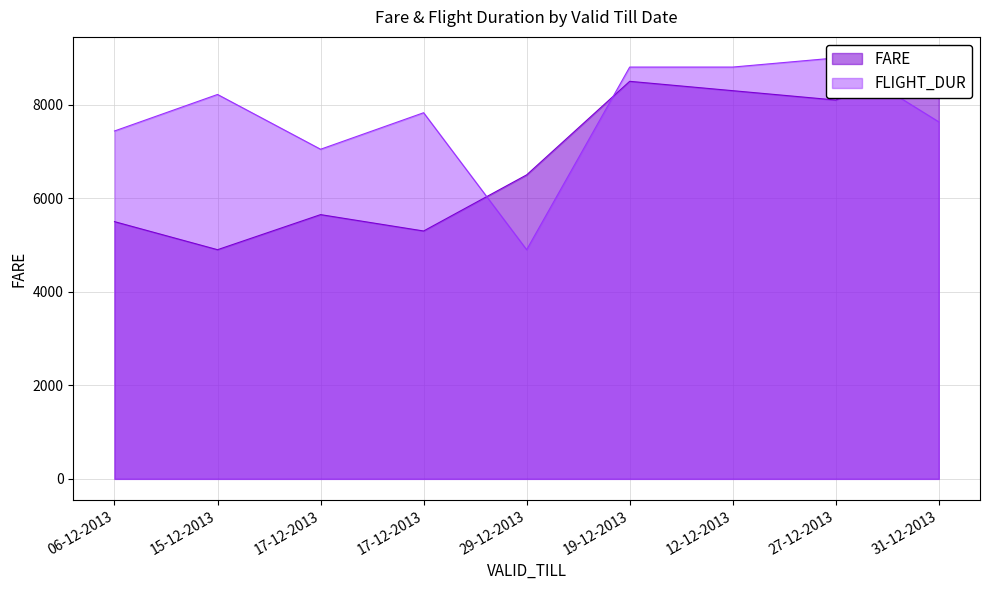

Between which two adjacent categories do FLIGHT_DUR and FARE first intersect?

17-12-2013 and 29-12-2013